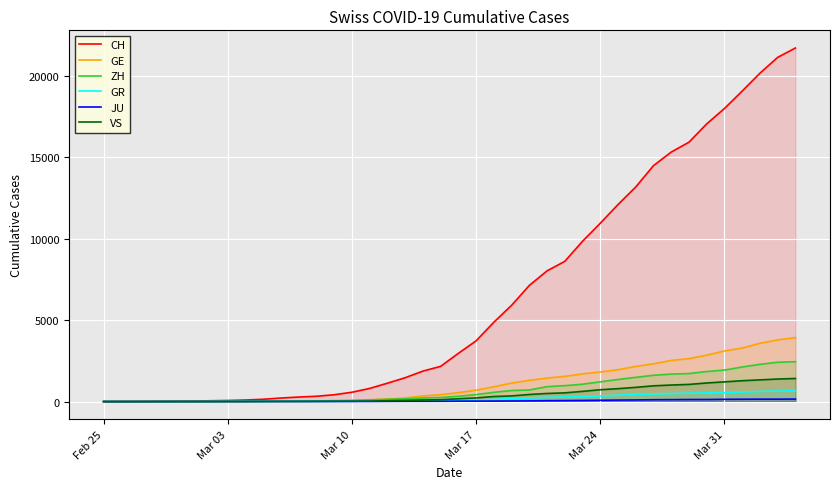

What is the greatest value displayed?

21728